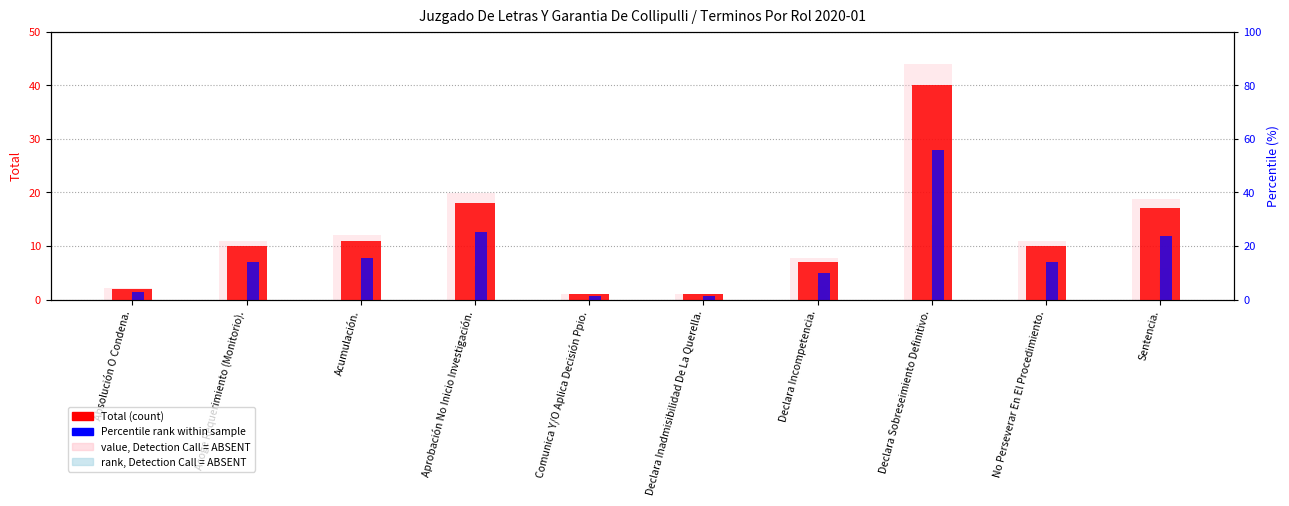

Which category has the lowest value across all series?

Comunica Y/O Aplica Decisión Ppio.